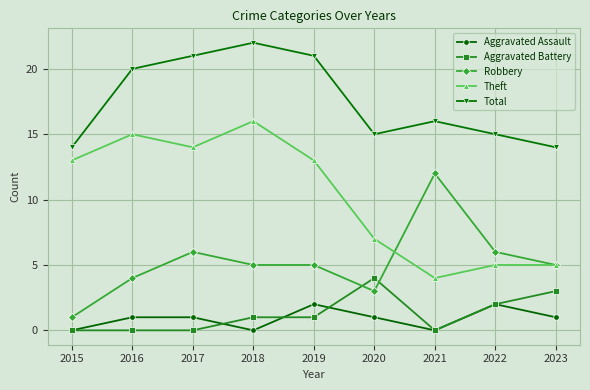

The value of Aggravated Assault at 2021 is 0. True or false?

True